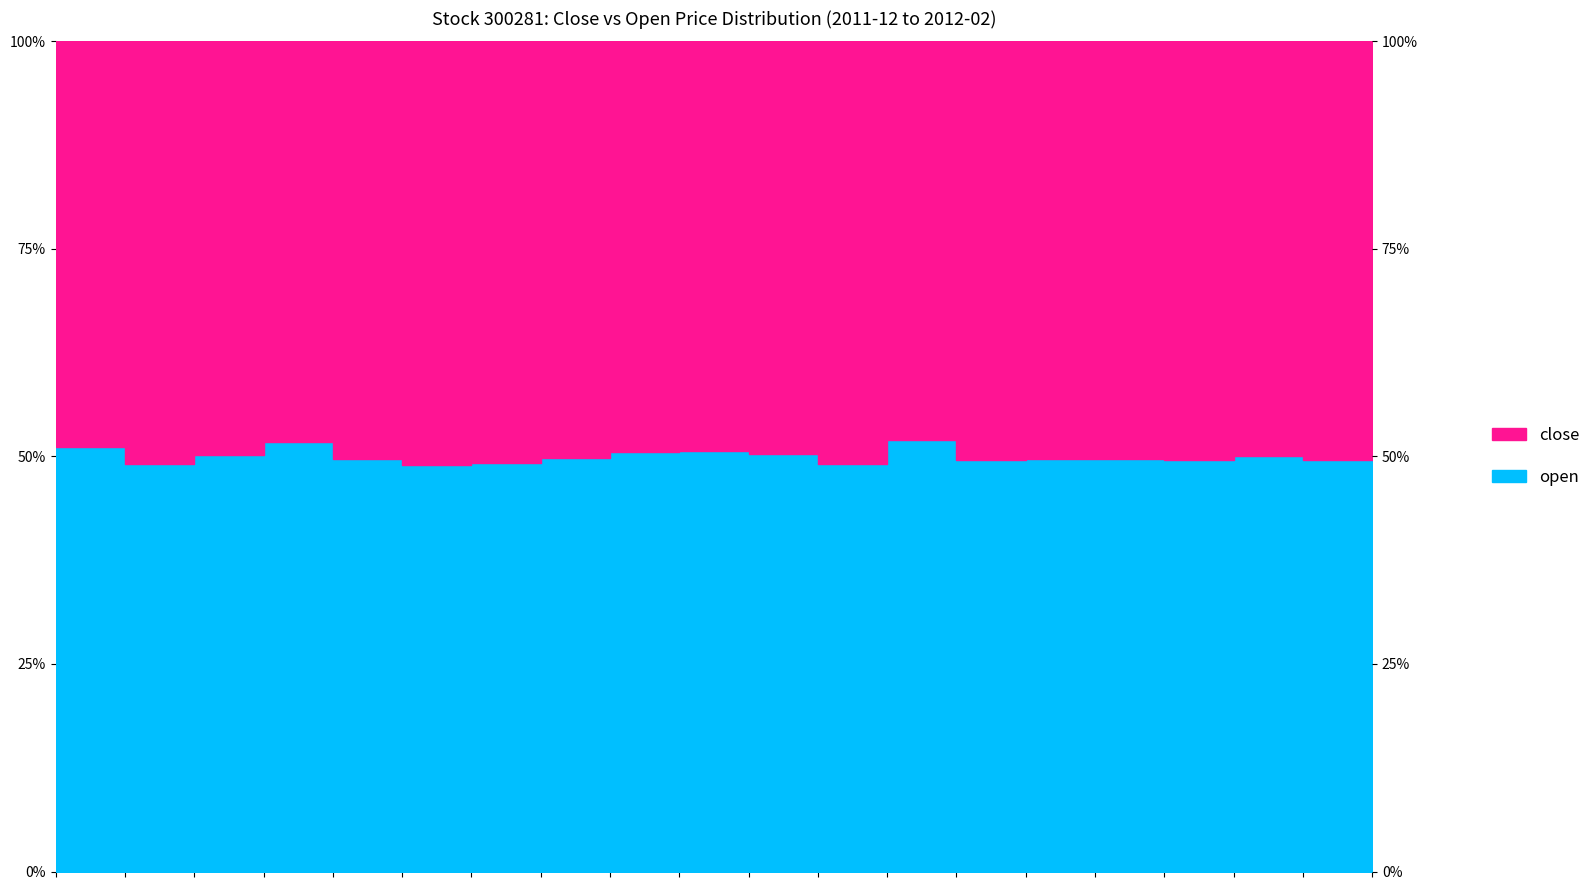

Which series has the widest spread of values?

Not open